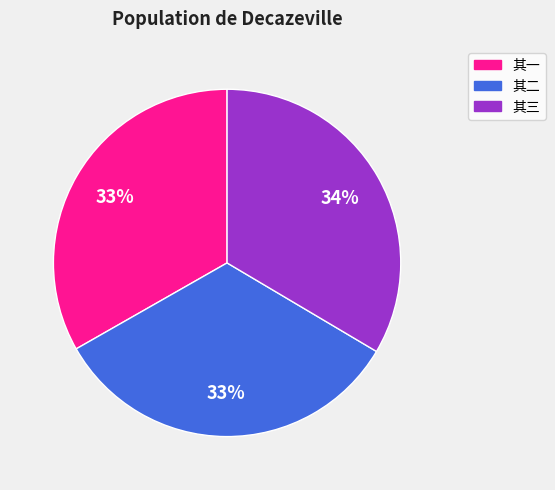

To the nearest percent, what is the average slice percentage?

33%